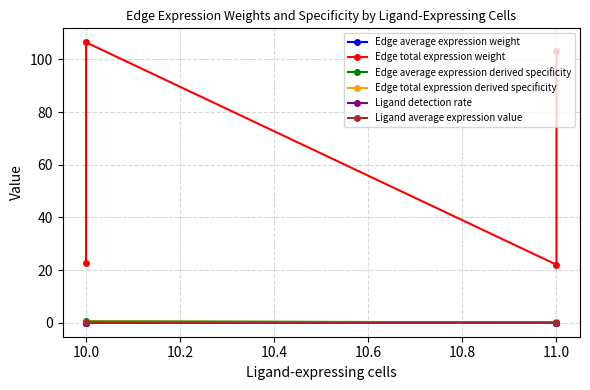

True or false: Edge total expression weight has more than 1 interior local peaks.

False